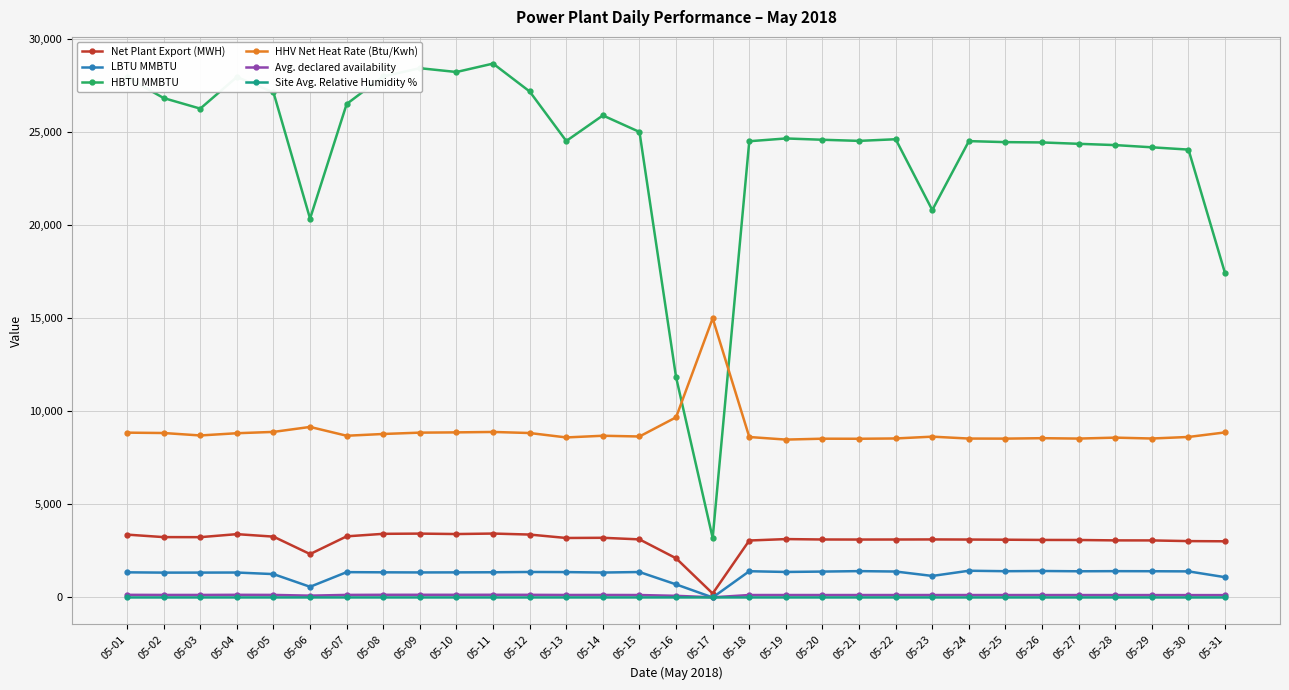

What is the greatest value displayed?

28700.1